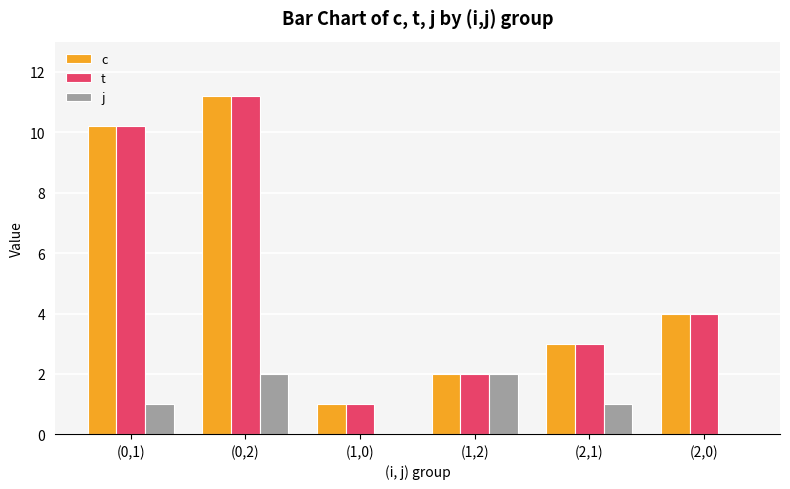

What is the sum of the t values at (1,2) and (0,2)?

13.2